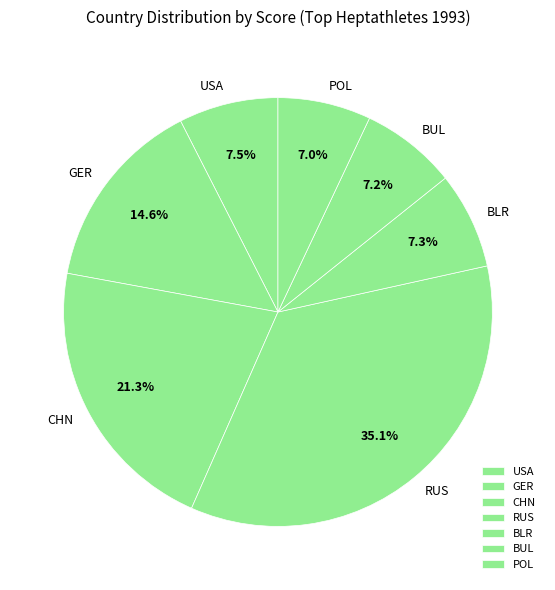

Is RUS the majority of the pie?

No